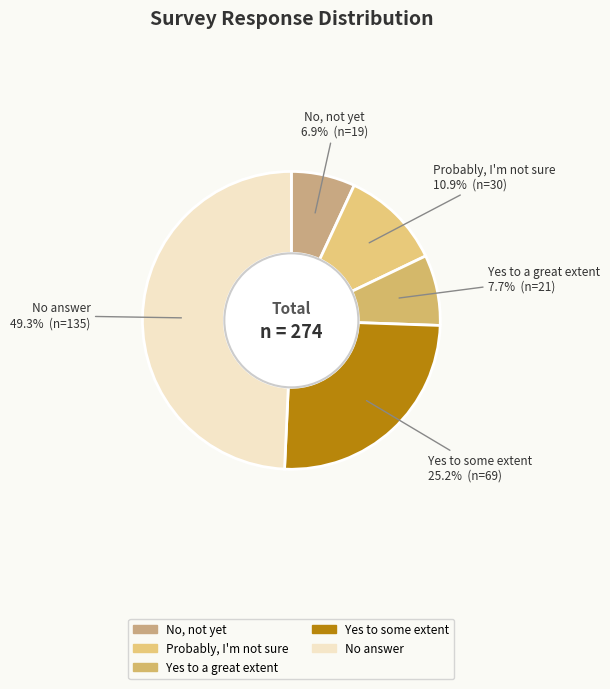

To the nearest percent, what is the combined percentage of No, not yet and Yes to some extent?

32%